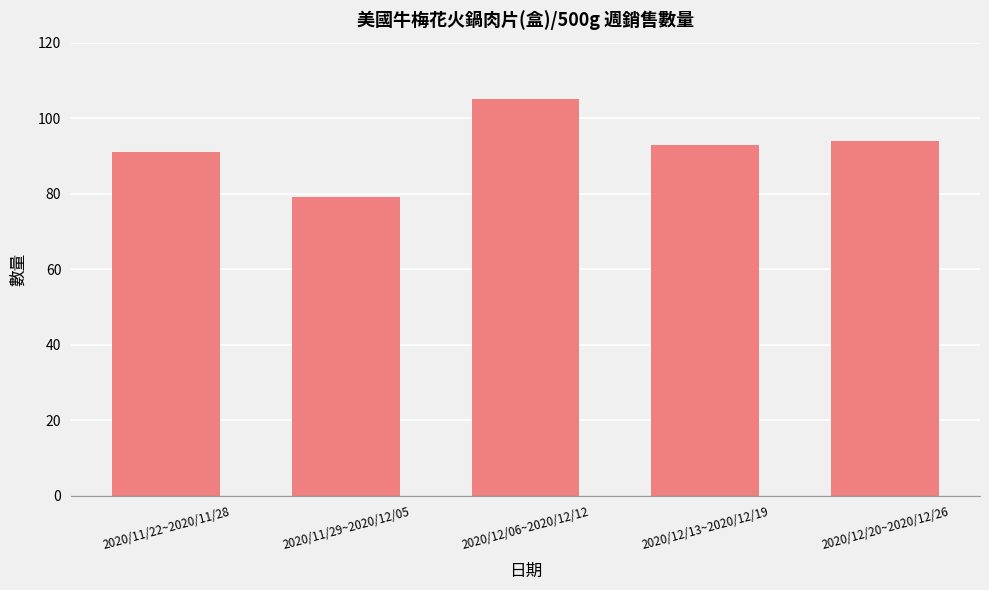

At which label does the data first exceed 93?

2020/12/06~2020/12/12